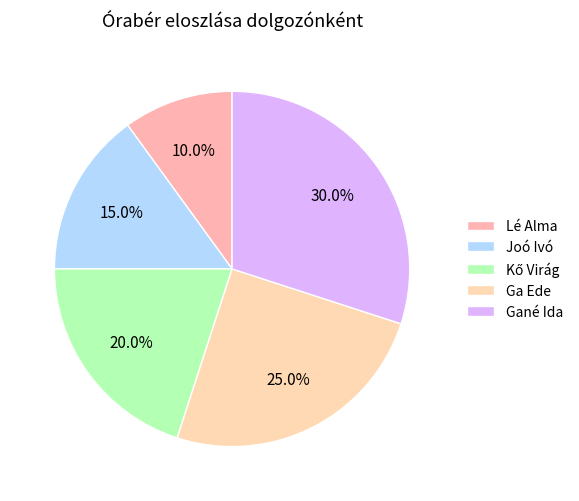

To the nearest percent, what is the combined percentage of Gané Ida and Lé Alma?

40%